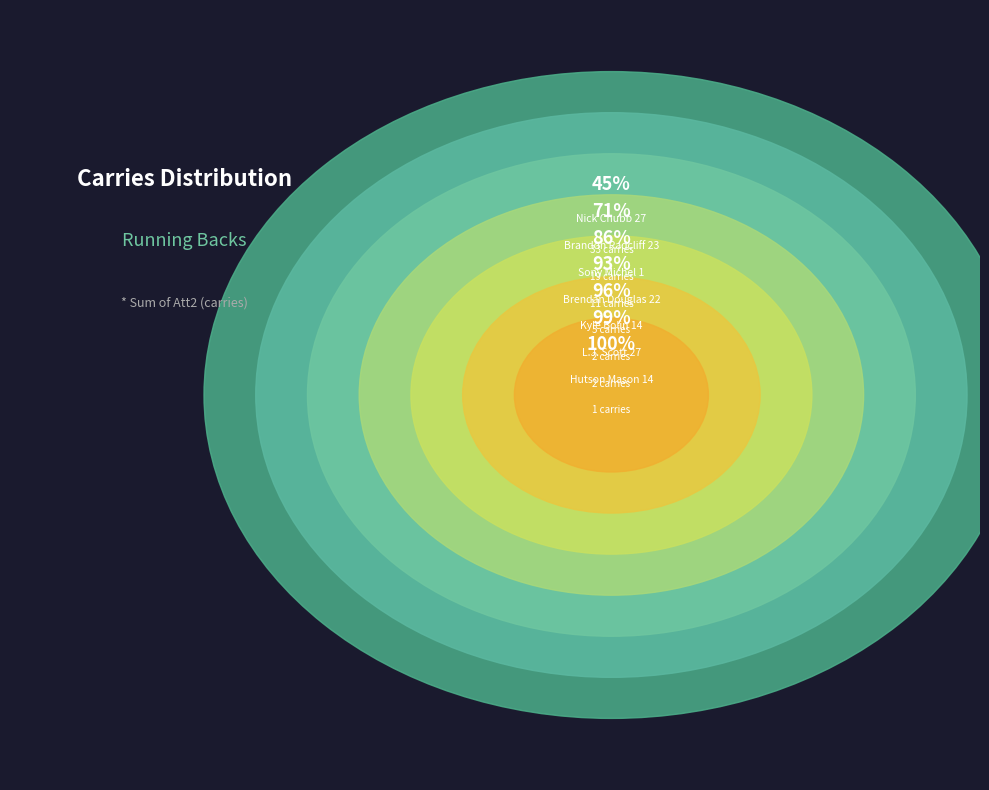

What is the largest slice in the pie chart?

Nick Chubb 27